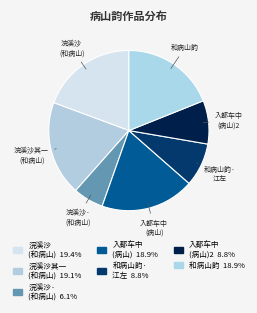

Between 入都车中 (病山) and 和病山韵· 江左, which is larger?

入都车中 (病山)